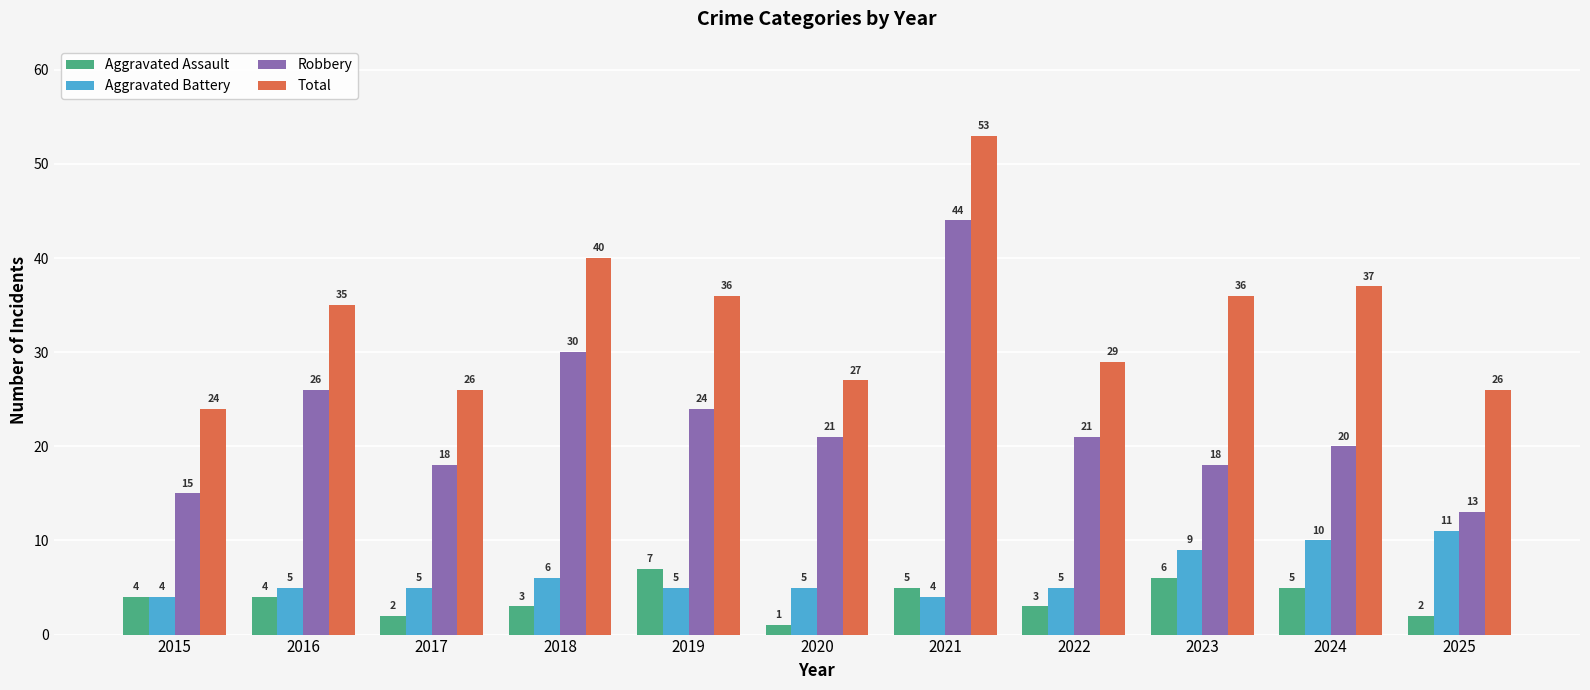

What is the total value across all series at 2020?

54